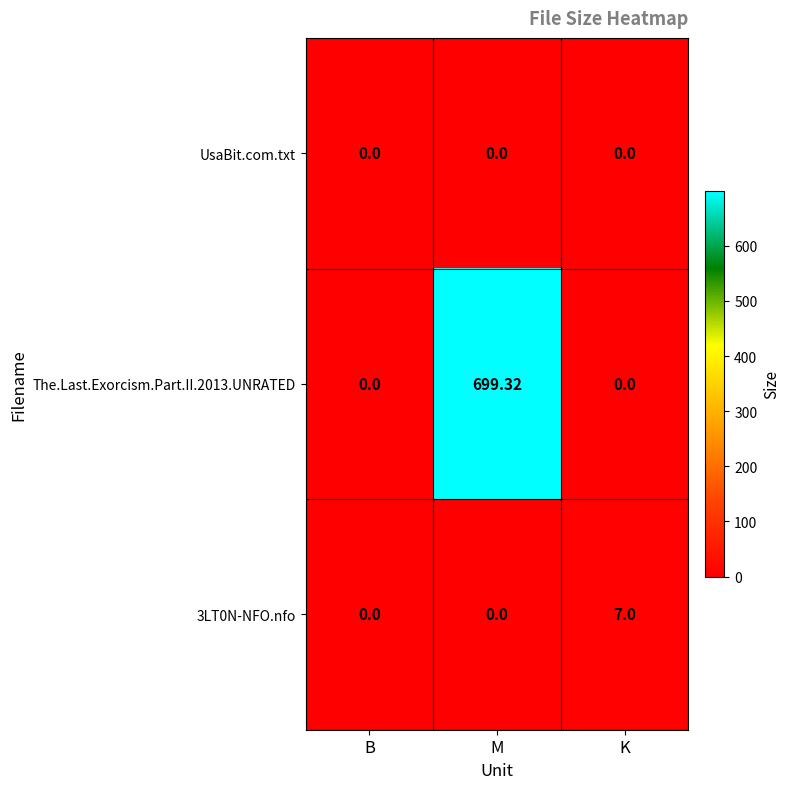

Which series has the largest total across all categories?

The.Last.Exorcism.Part.II.2013.UNRATED